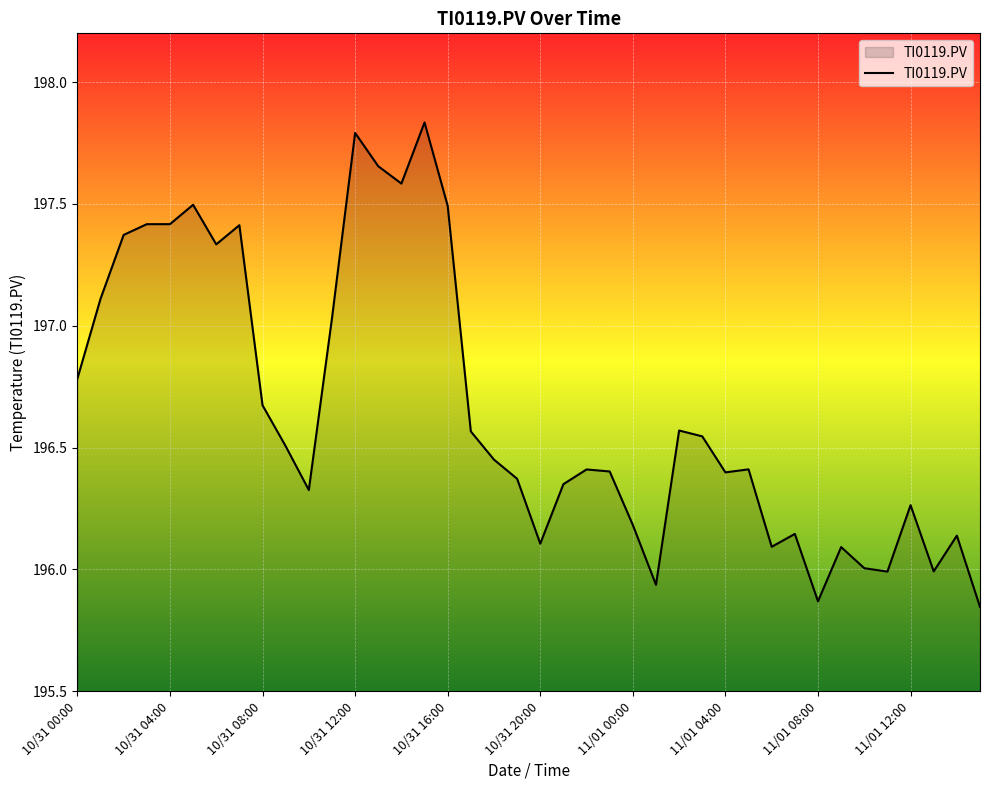

Does the chart have visible grid lines?

Yes